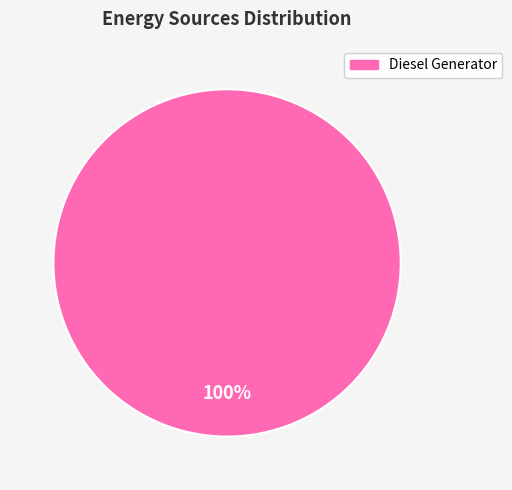

Is there any slice that represents more than half of the pie?

Yes